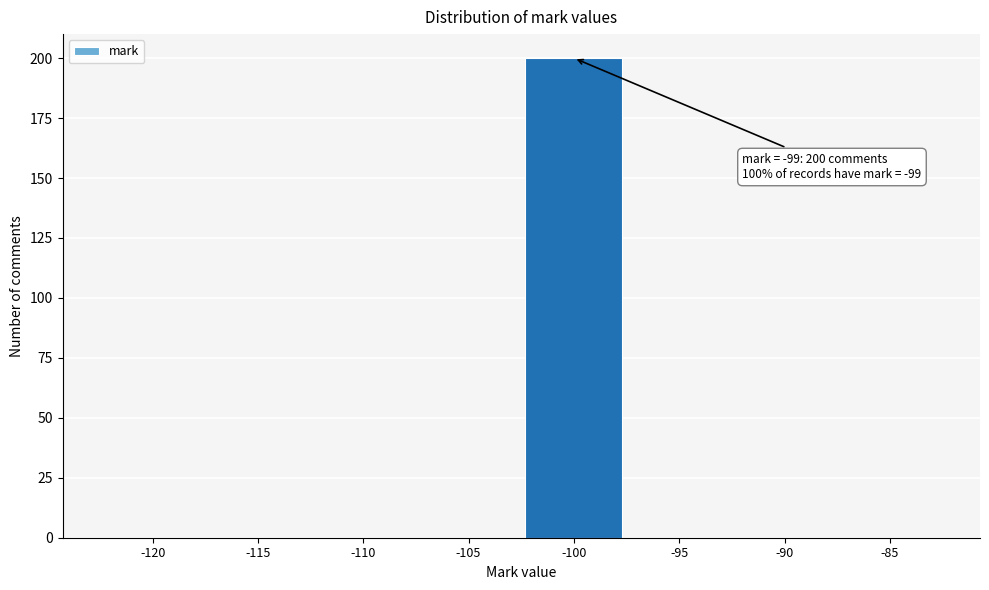

Reading right to left, extract all data points from this chart.

-85=0	-90=0	-95=0	-100=200	-105=0	-110=0	-115=0	-120=0